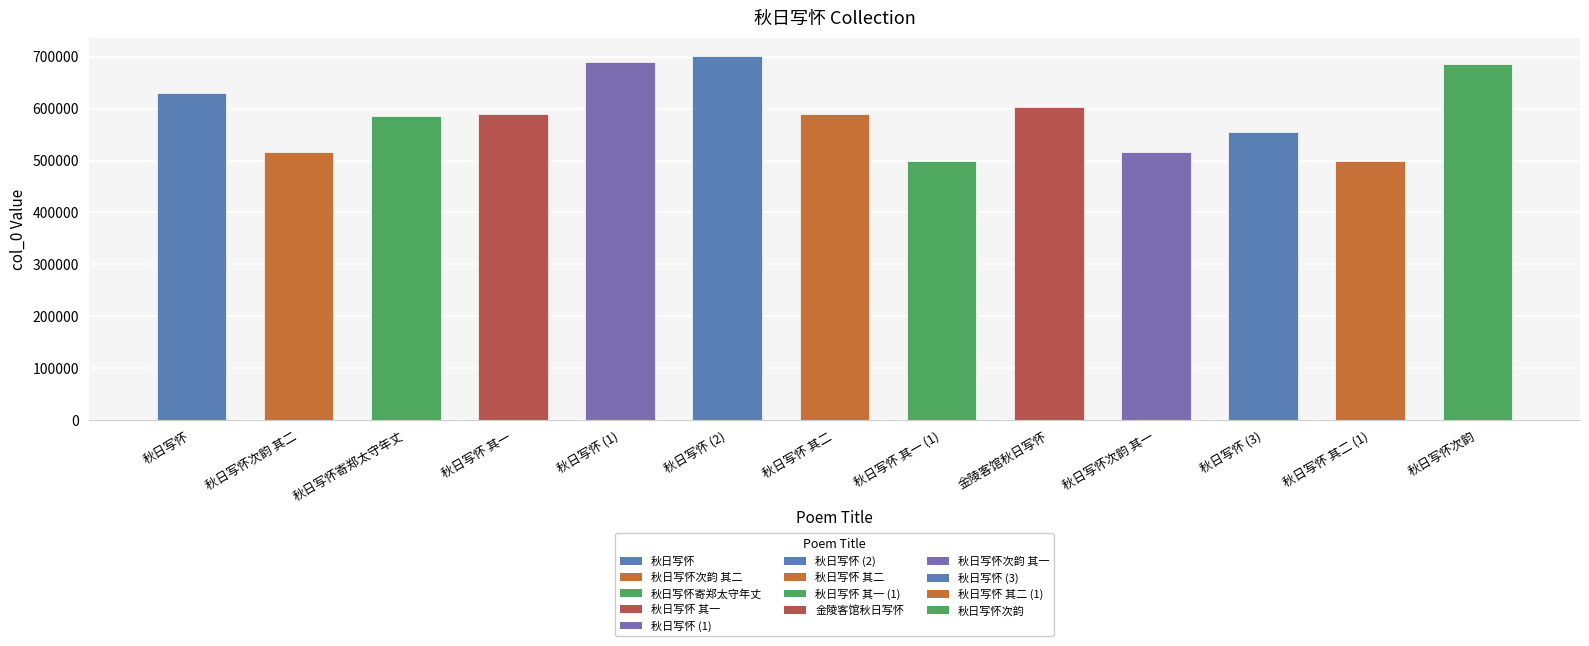

What is the difference between the second highest and second lowest values?

191184